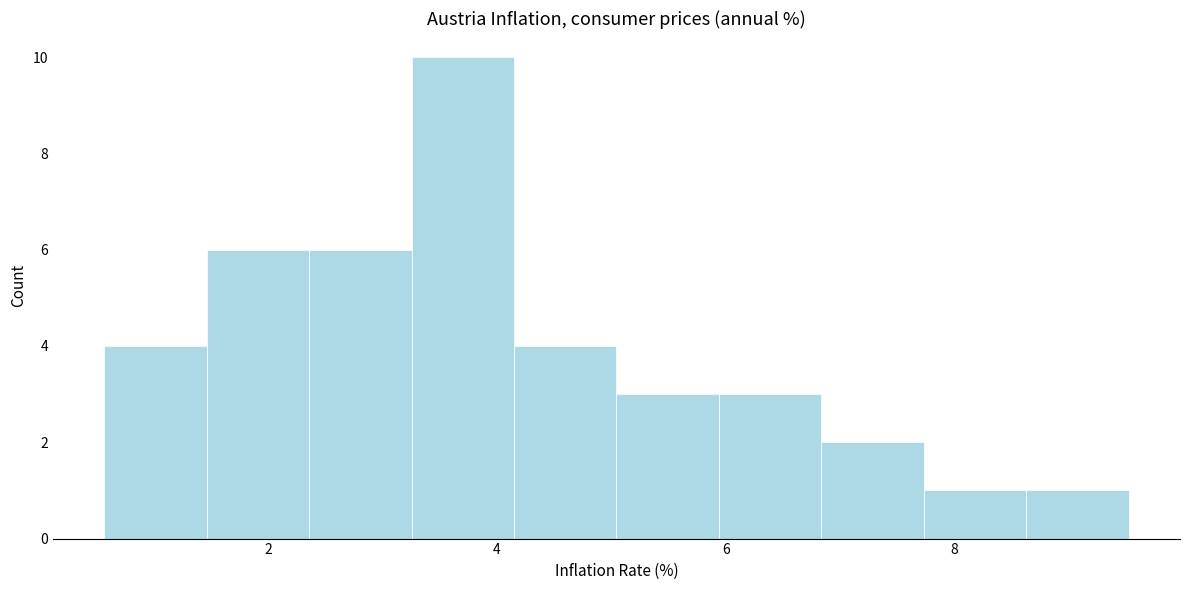

Over which range of the x-axis is the bar tallest?

3.2 to 4.2